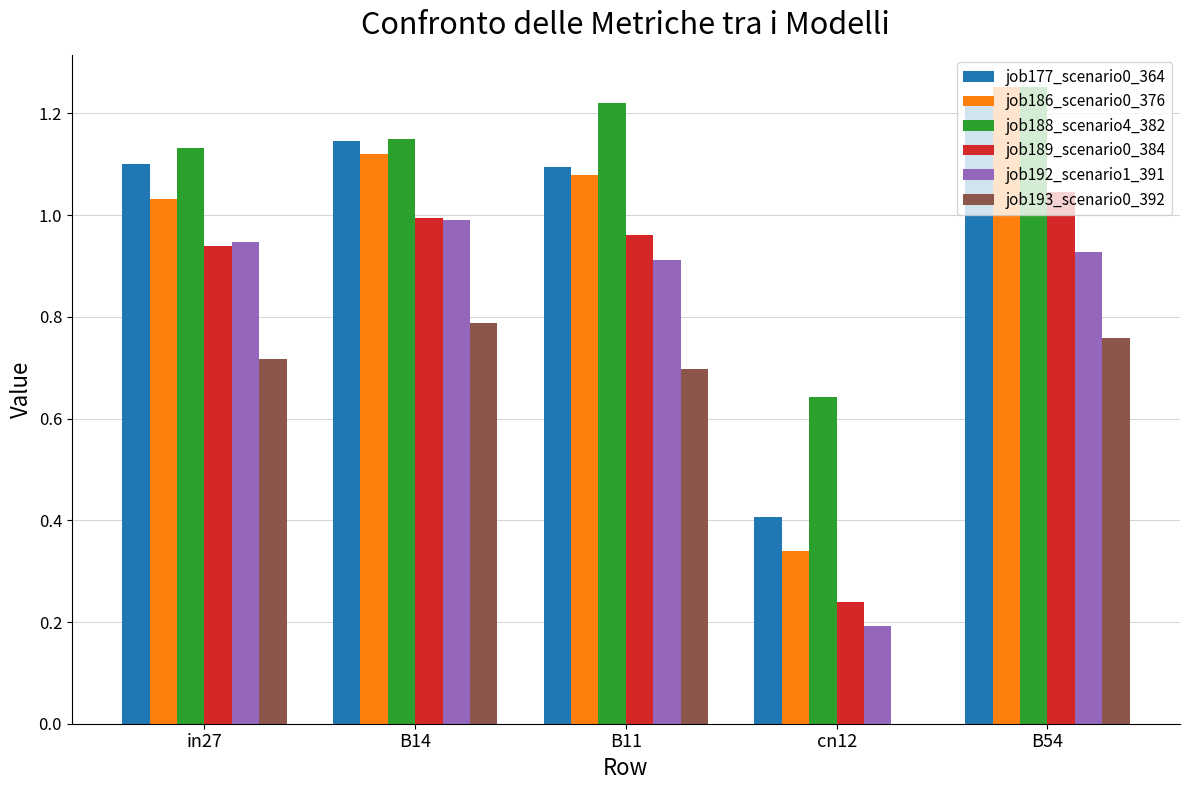

What is the total value across all series at B11?

6.0